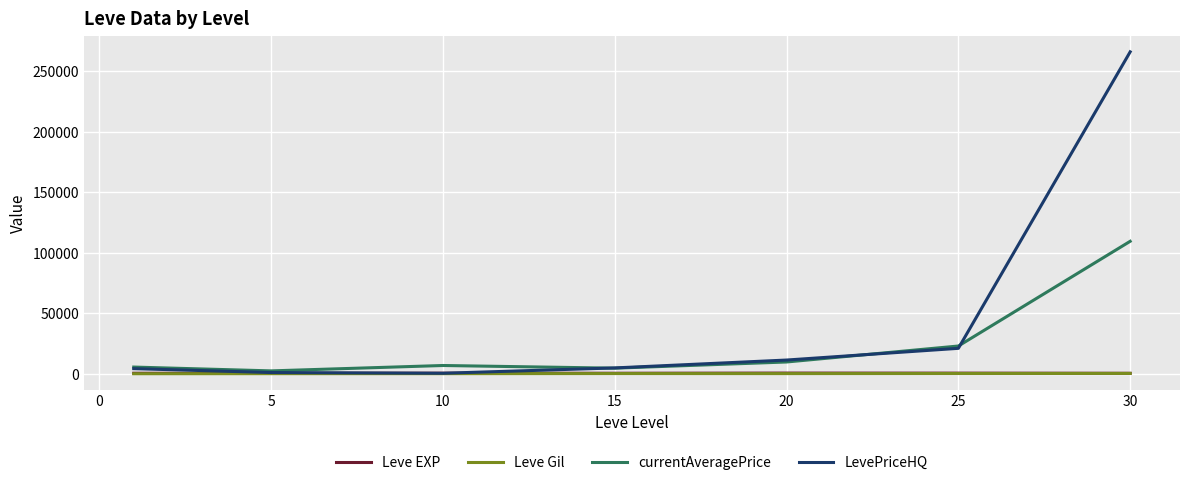

What are all the series names shown in the legend?

Leve EXP, Leve Gil, currentAveragePrice, LevePriceHQ